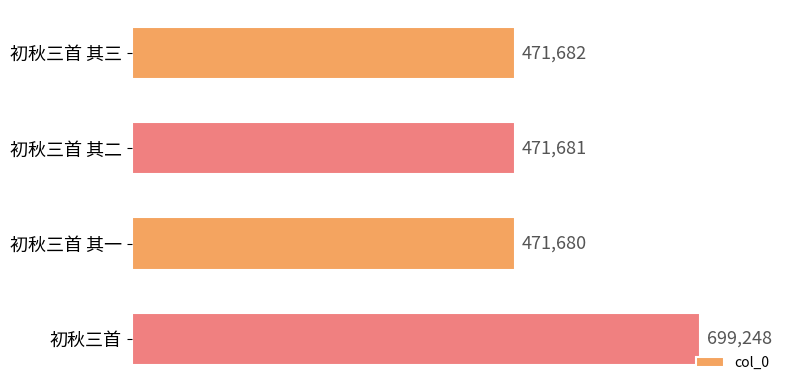

What is the smallest value displayed?

471680